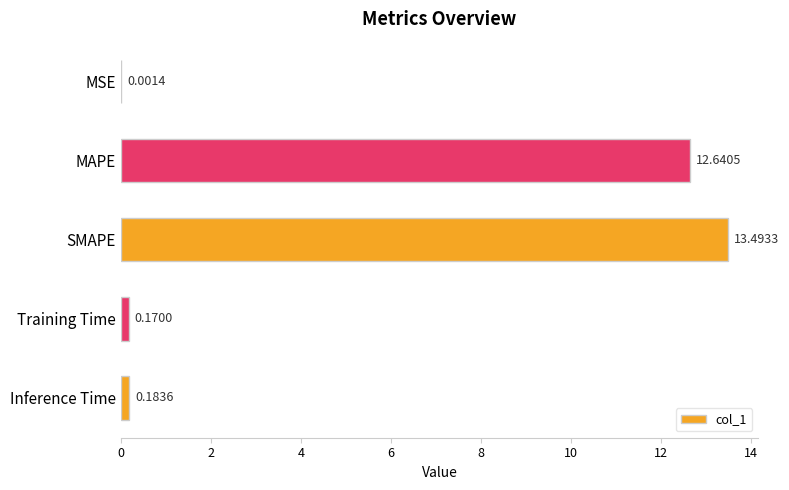

Between Training Time and Inference Time, which is larger?

Inference Time